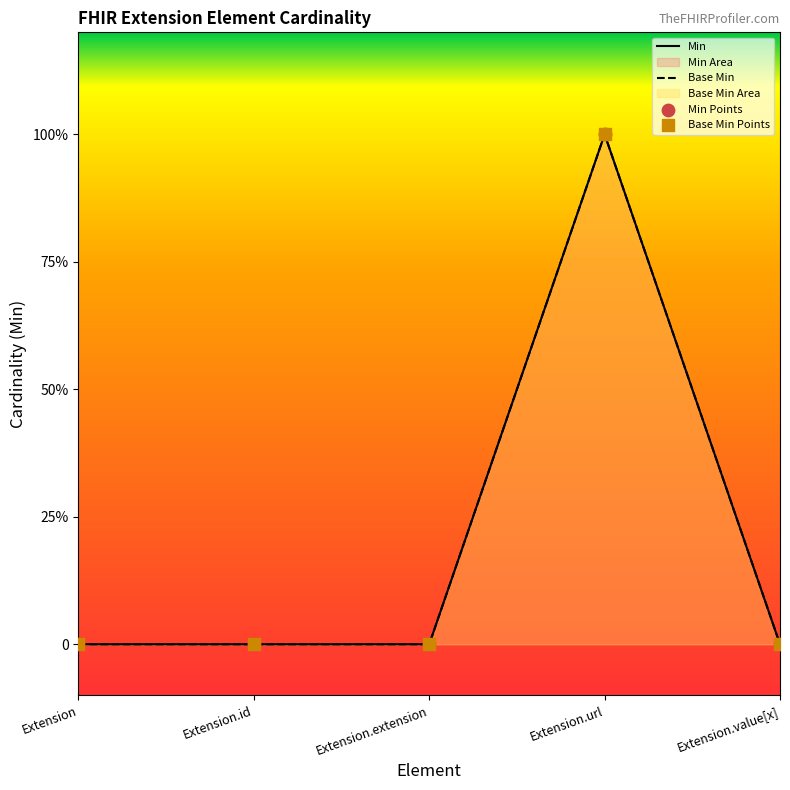

Which series has the widest spread of Y values?

Min